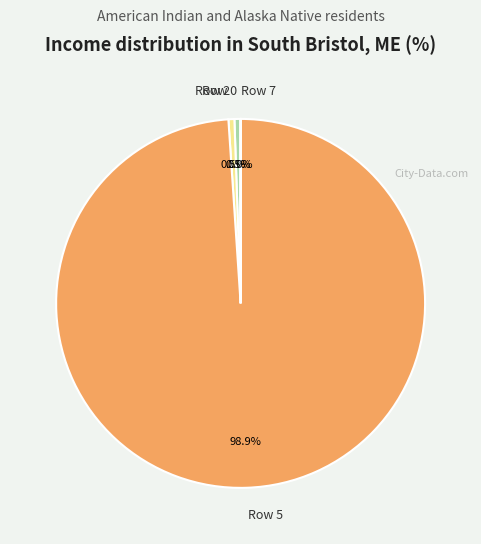

To the nearest percent, what is the average slice percentage?

25%